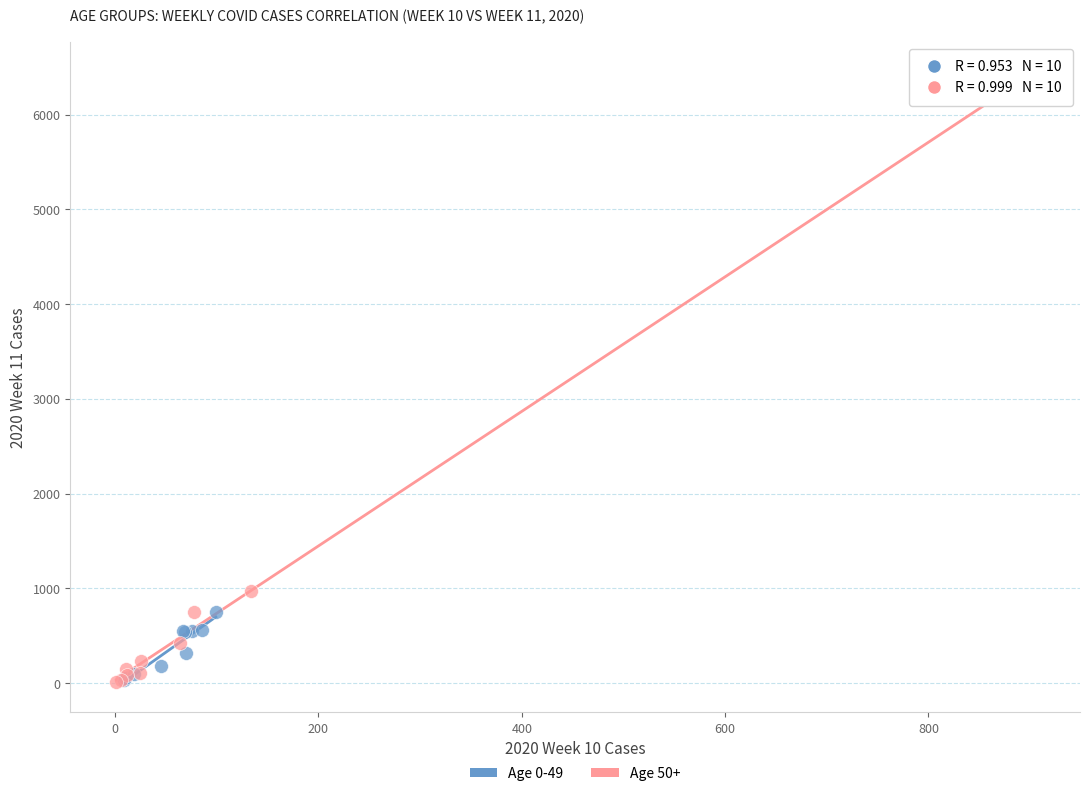

Which series has the largest Y range (max minus min)?

Age 50+